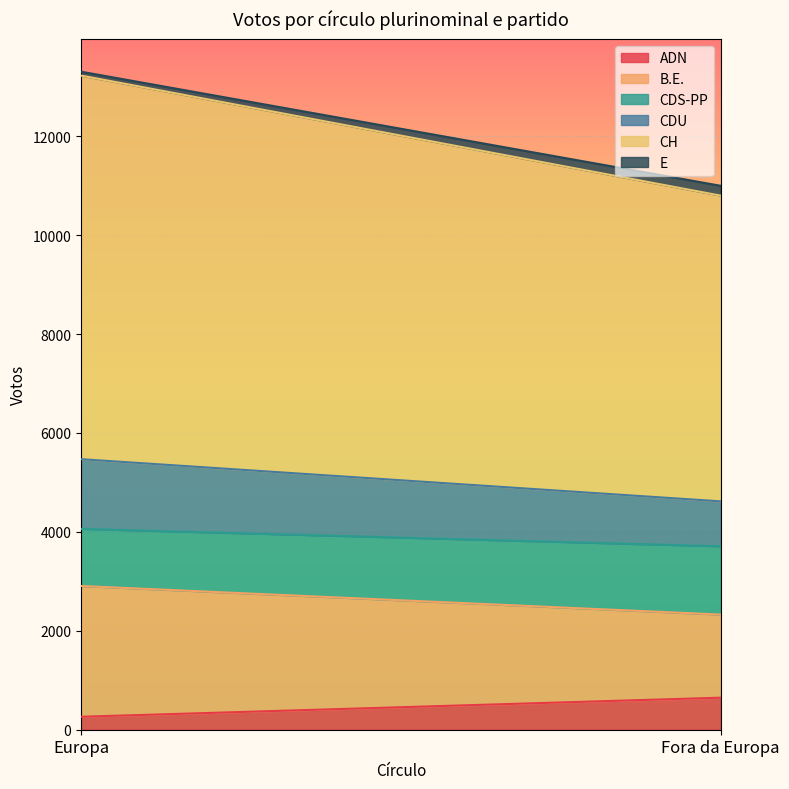

At which label does CDU reach its peak?

Europa